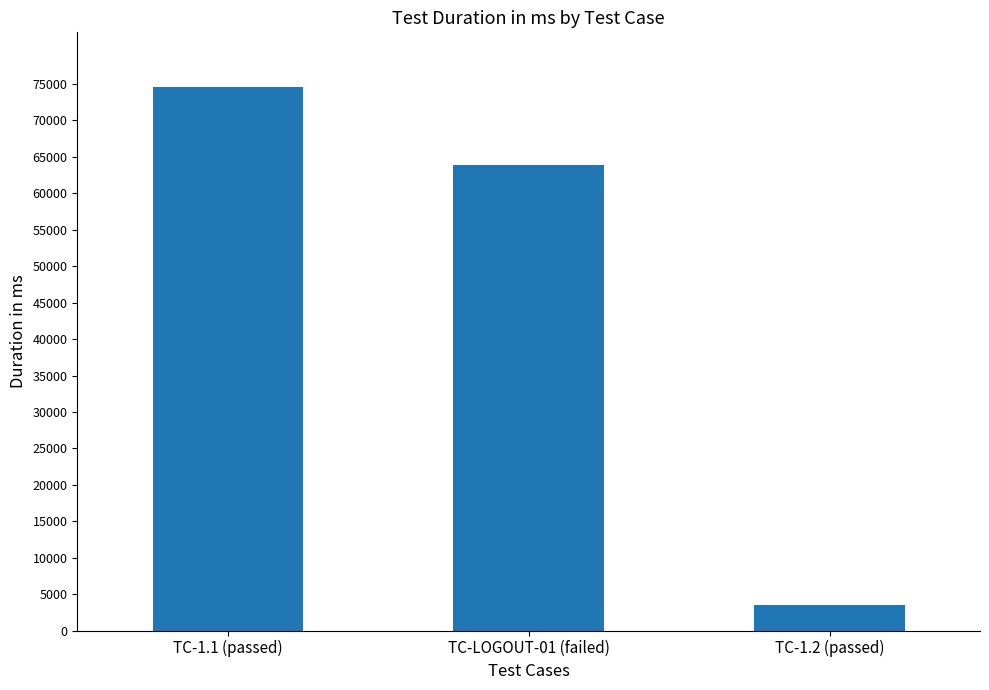

How many data points does each series have?

3